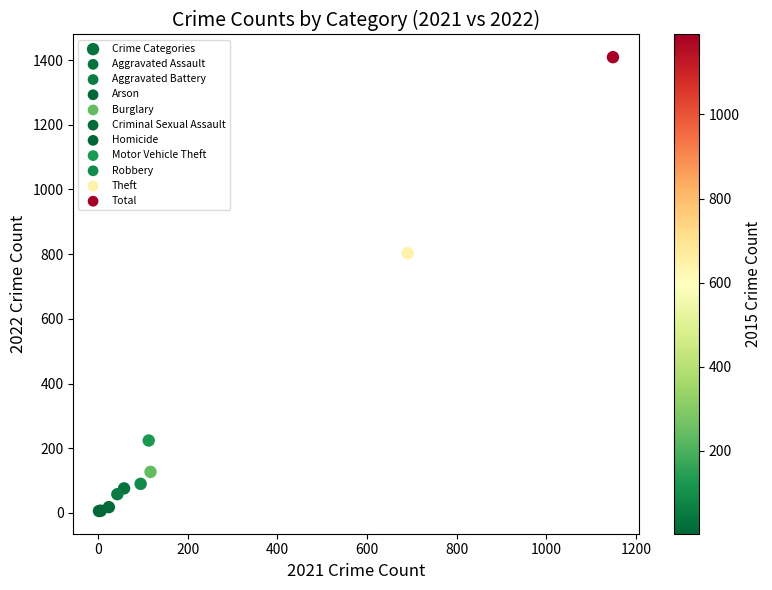

What Y value in the scatter plot is closest to 707?

803